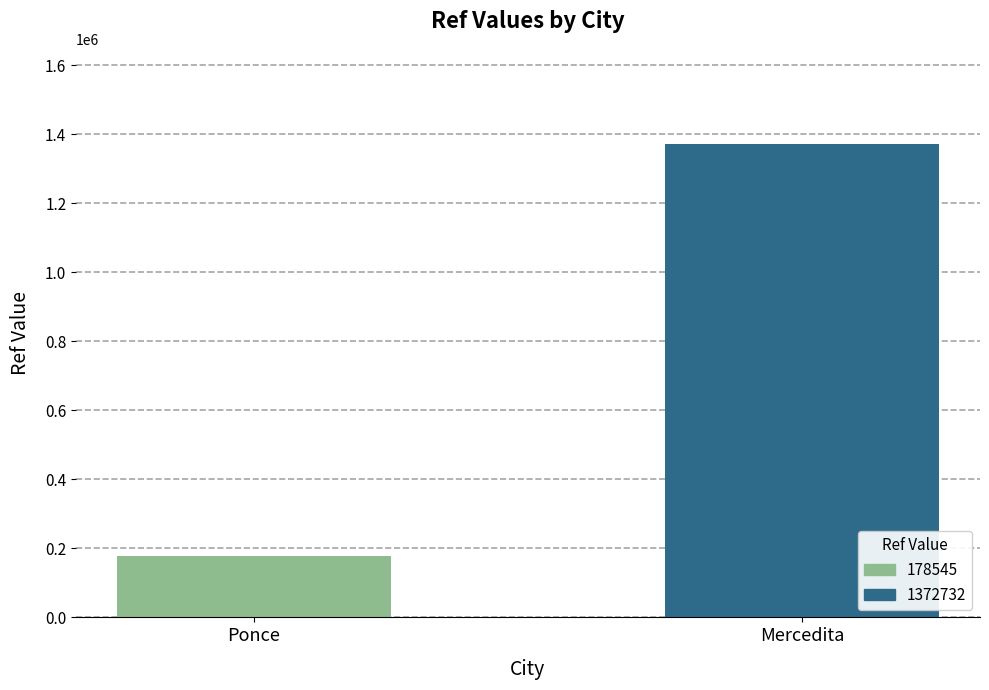

The value at Mercedita is 1372732. True or false?

True